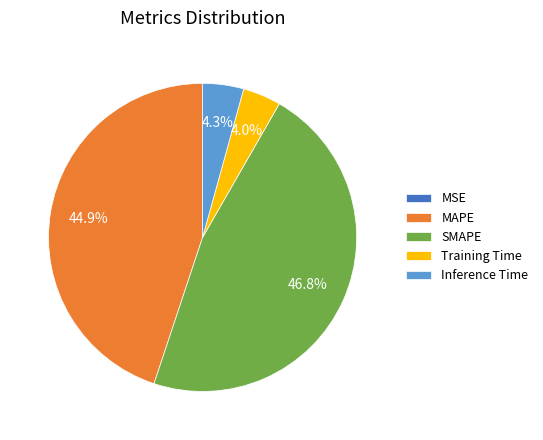

Which category has the biggest portion of the pie?

SMAPE